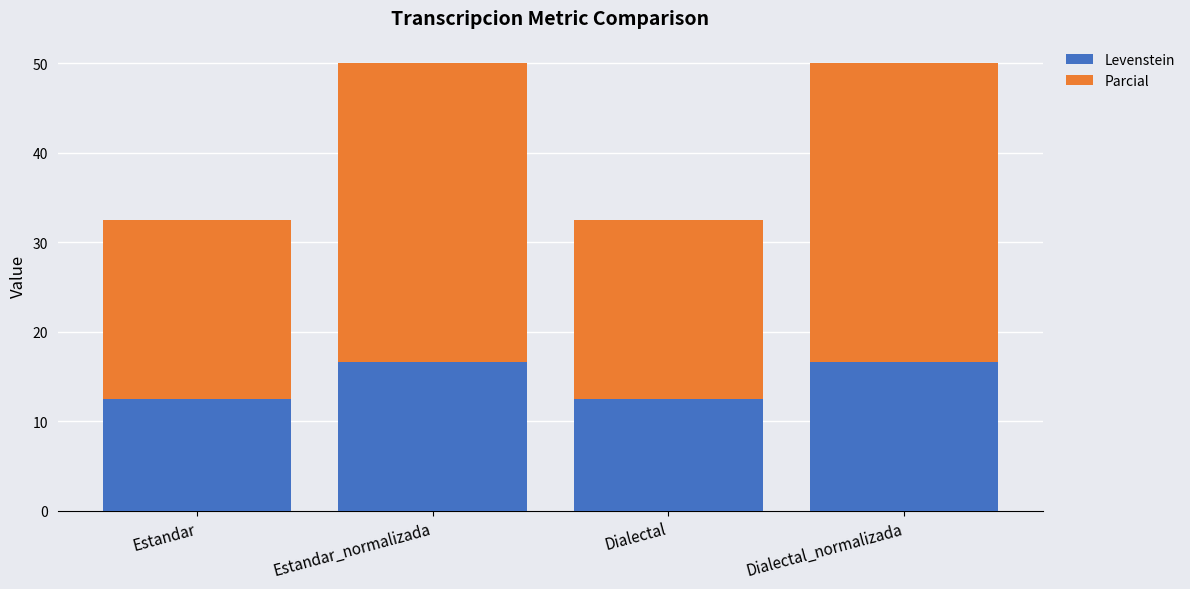

How many series are shown in this chart?

2